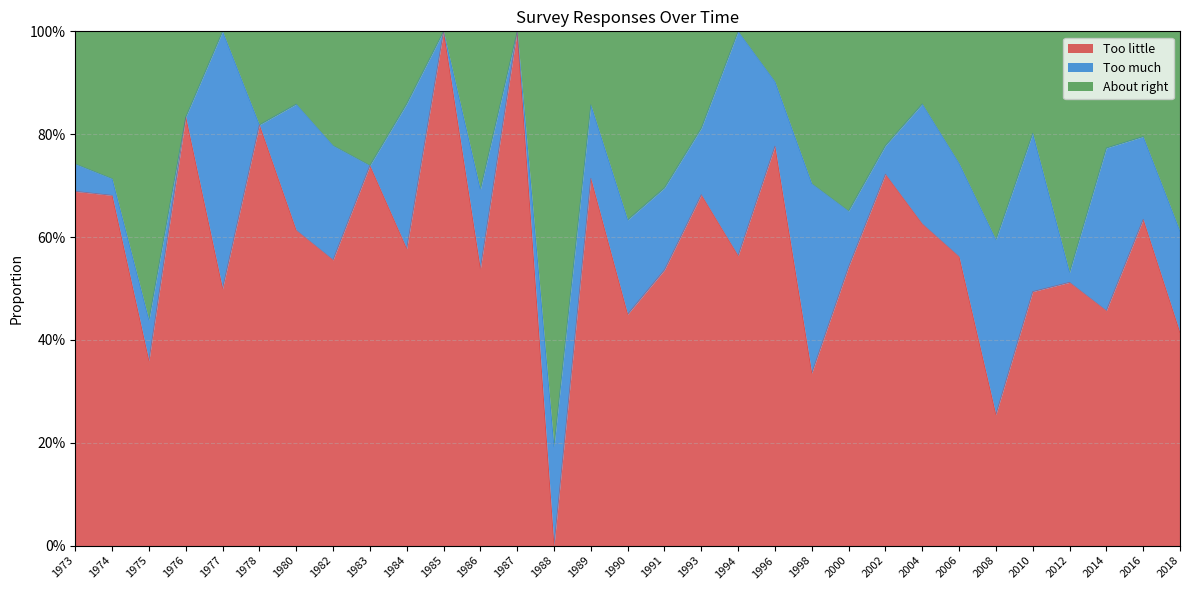

Is it true that Too little equals 0.7 at 1993?

True